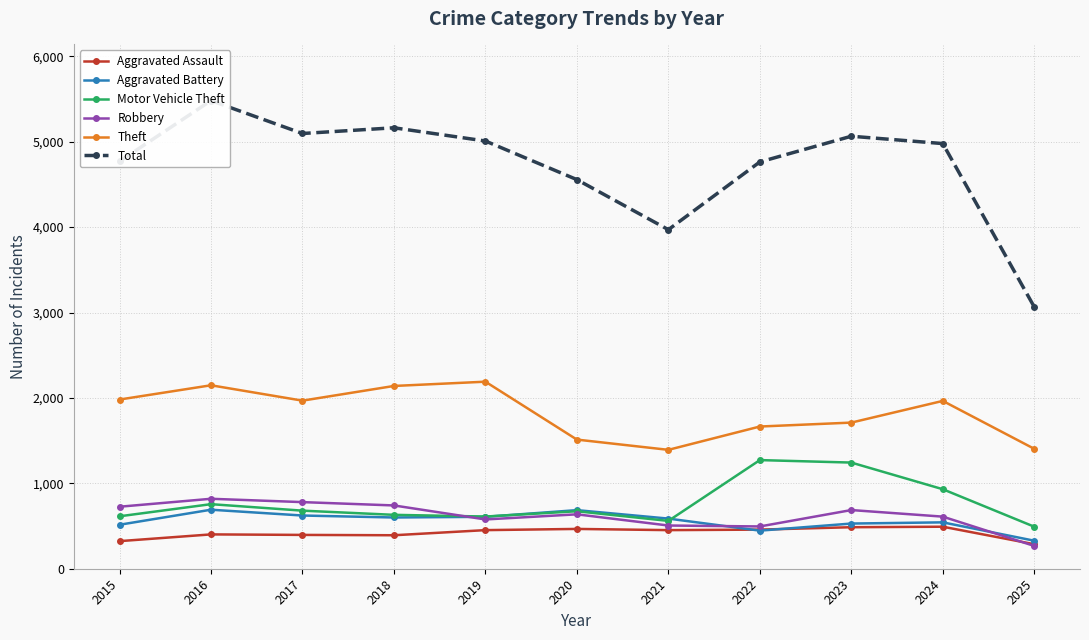

What is the spread (max minus min) of values at 2024?

4486